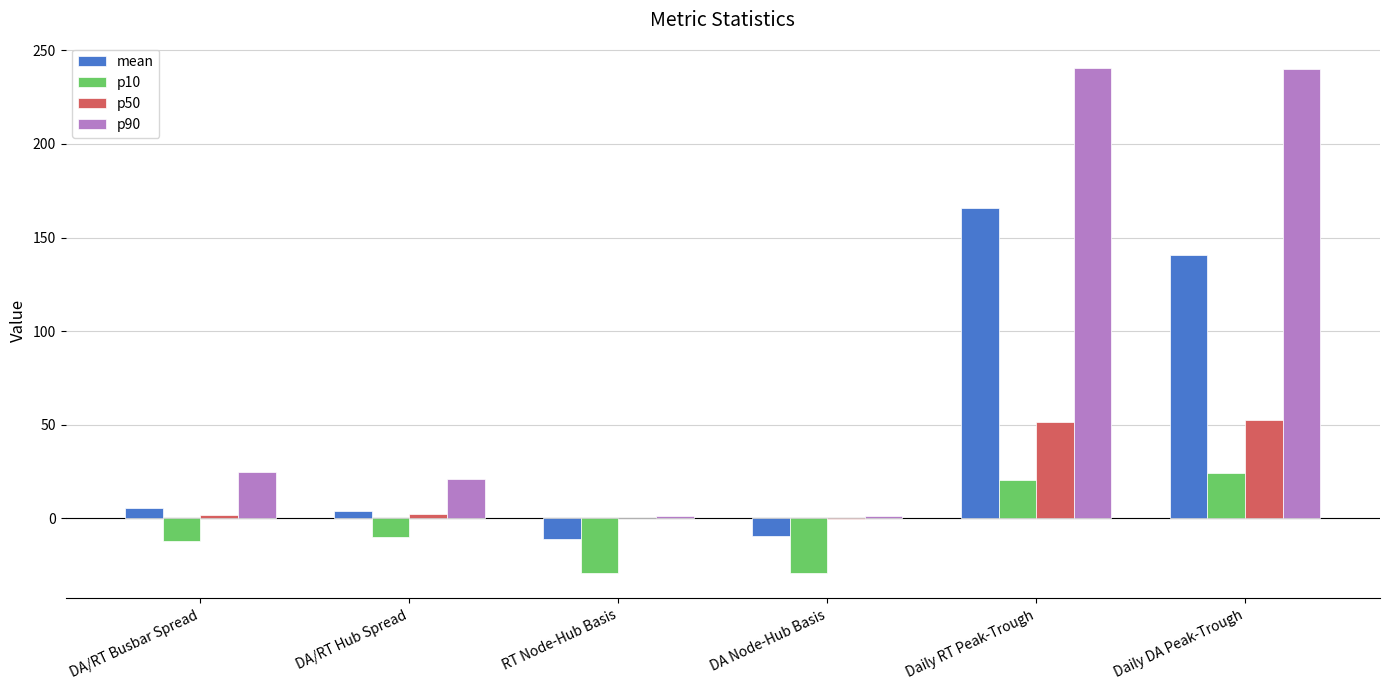

Read the mean value at RT Node-Hub Basis.

-11.4